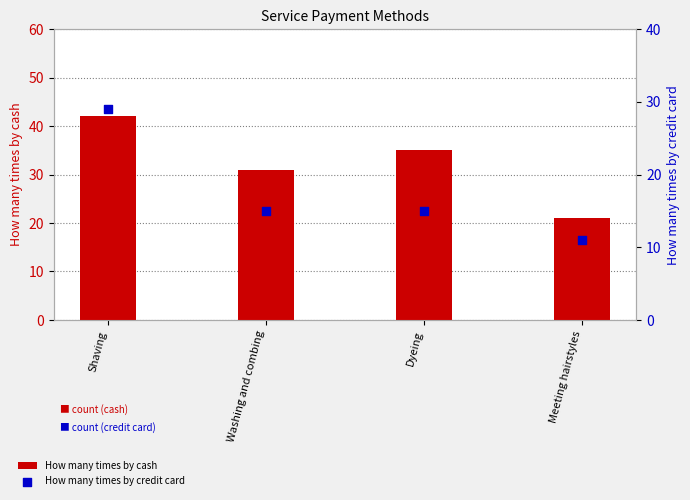

Which series has the largest total across all categories?

How many times by cash